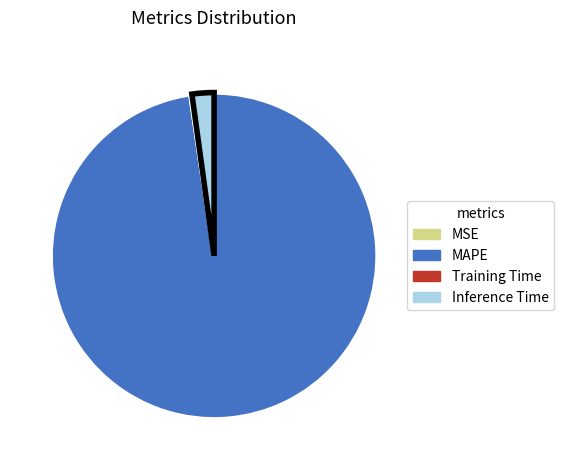

Which has a higher value, MAPE or Inference Time?

MAPE